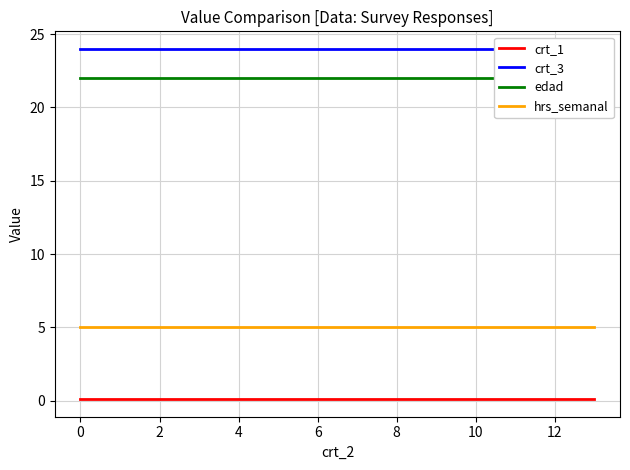

What is the greatest value displayed?

24.0